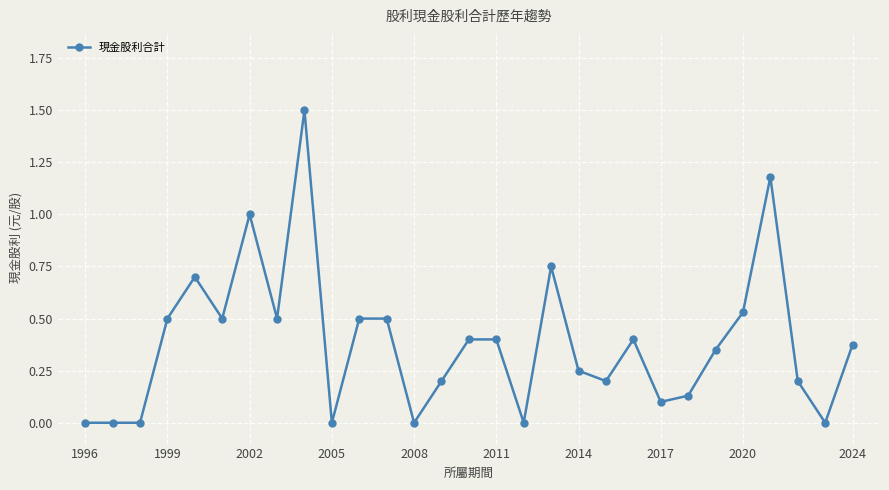

How many series are shown in this chart?

1